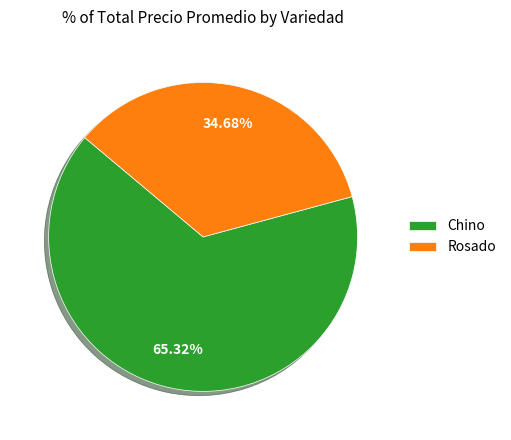

Which category accounts for the majority?

Chino